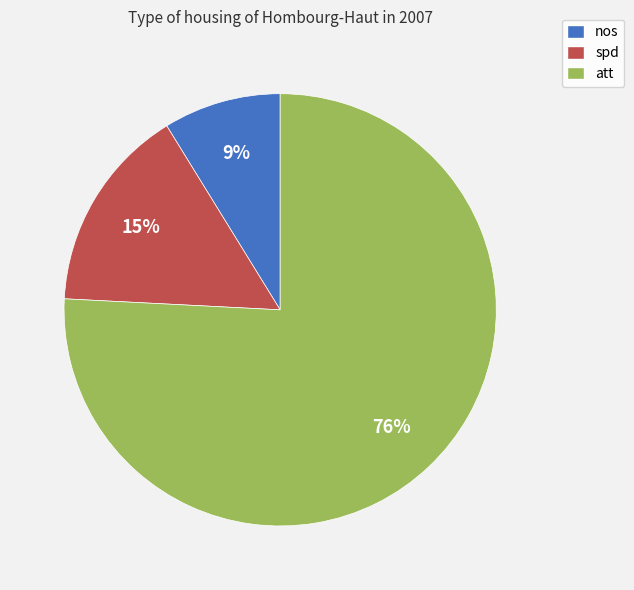

To the nearest percent, what portion does spd represent?

15%